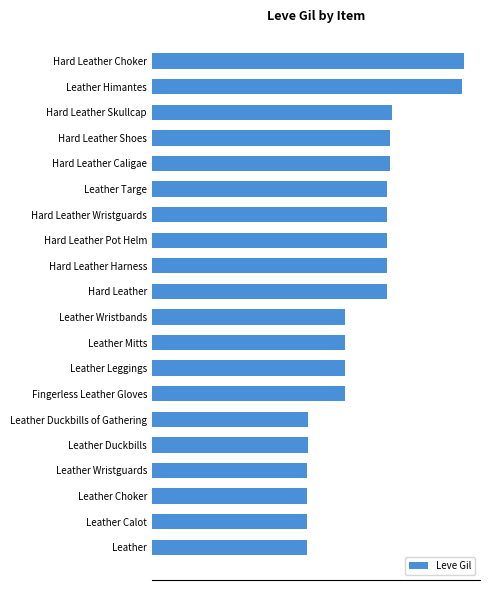

Are the bars horizontal?

Yes